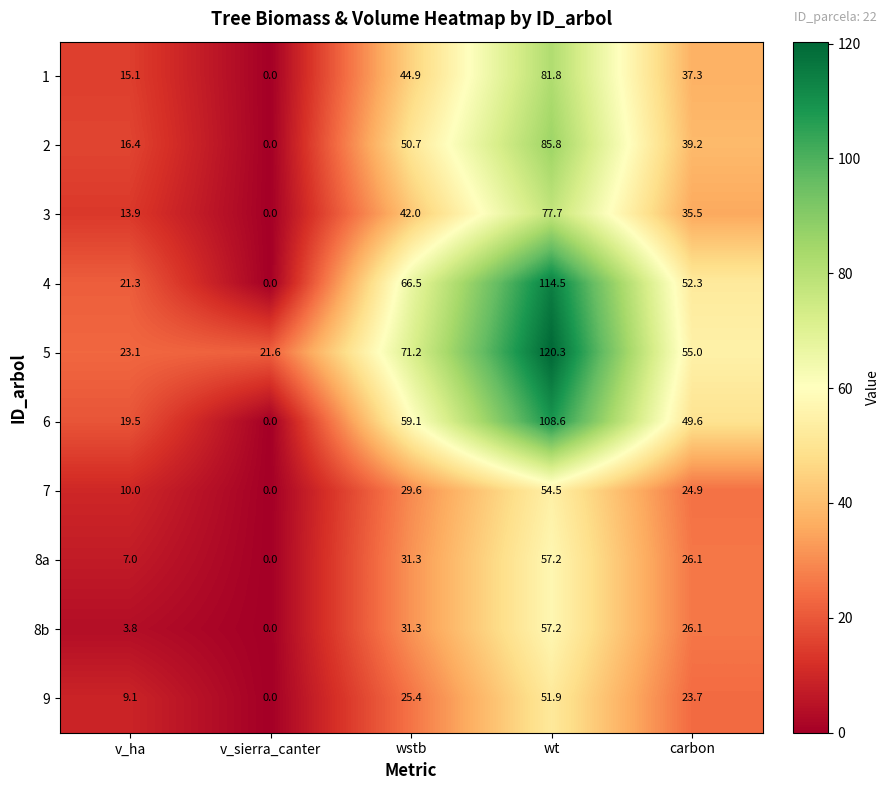

What is the difference between the 3 values at v_ha and wt?

63.8